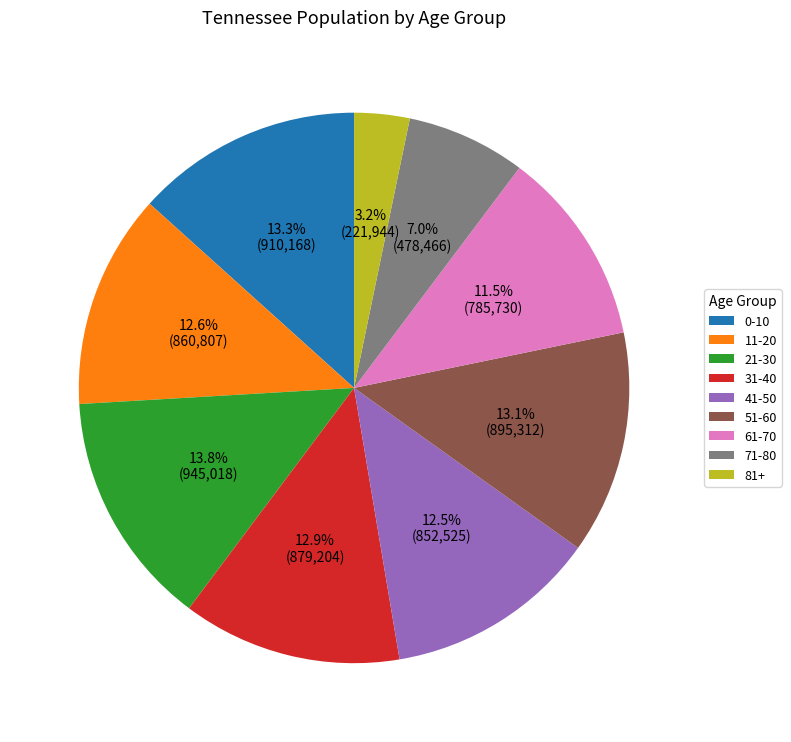

Between 61-70 and 51-60, which is larger?

51-60